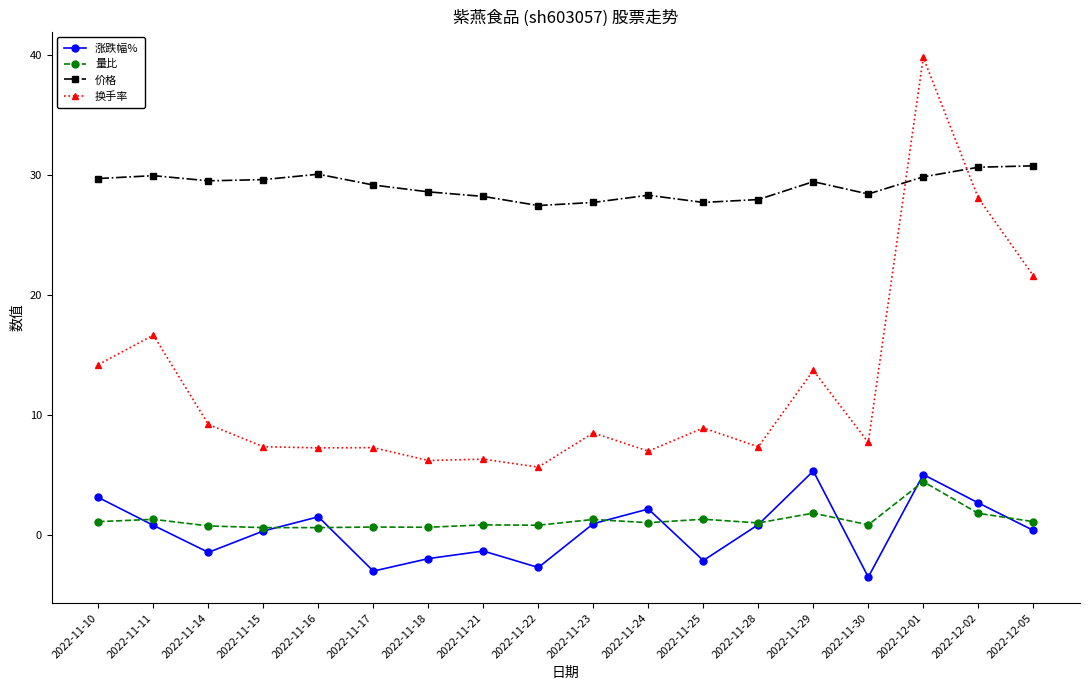

What is the label of the 17th point from the right?

2022-11-11